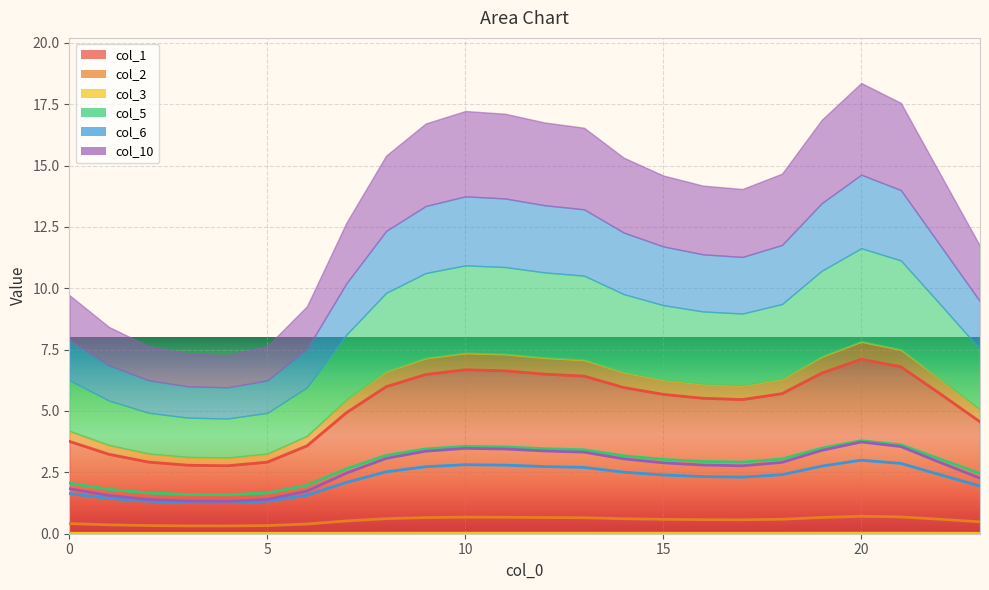

Does the chart display data point markers on the line(s)?

No